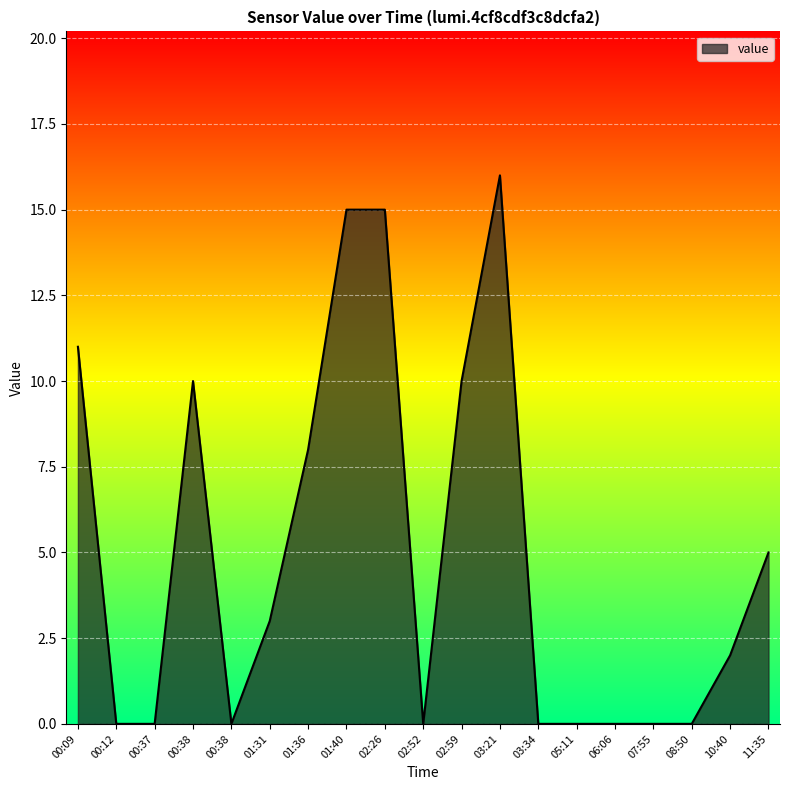

What is the label of the 13th point from the left?

03:34